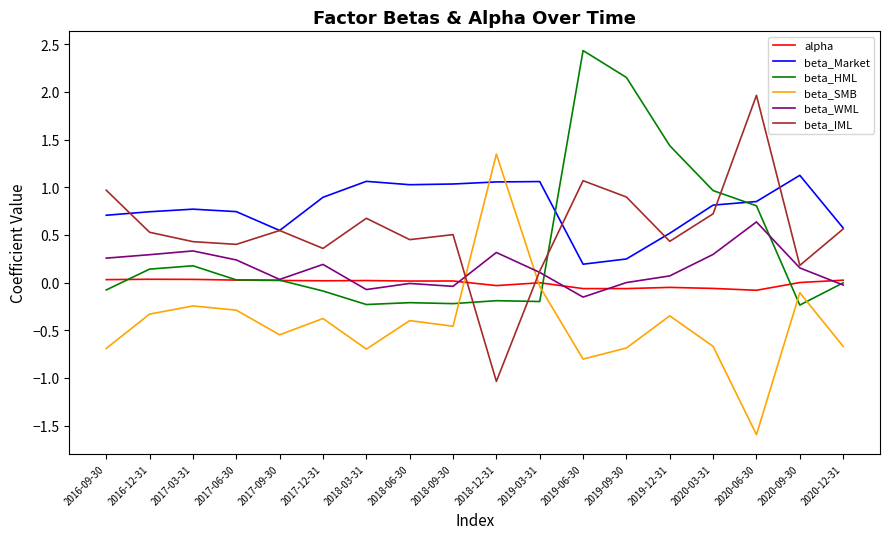

Is the value of beta_SMB at 2016-12-31 greater than the value of beta_WML at 2020-06-30?

No